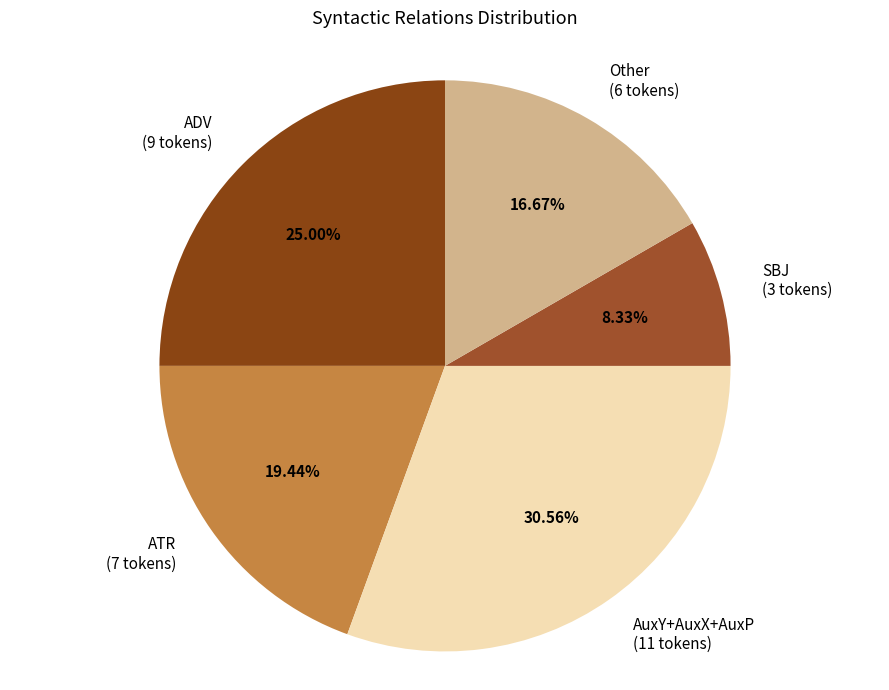

Is Other (6 tokens) the majority of the pie?

No